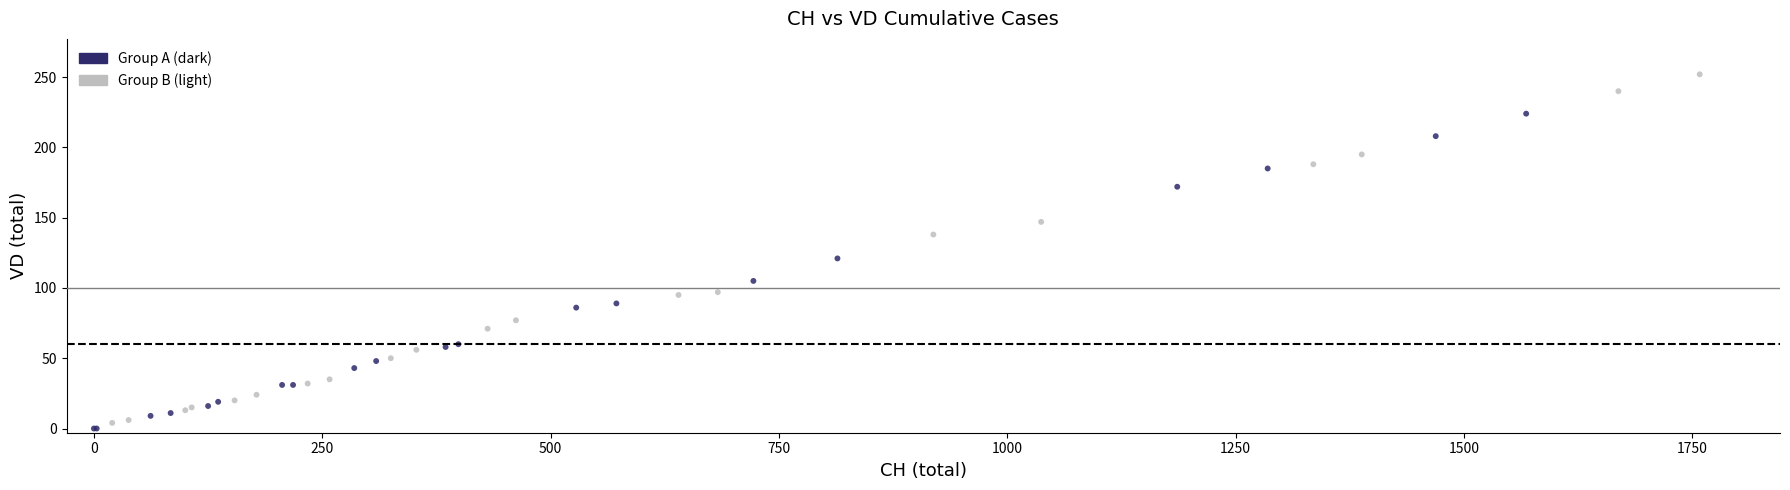

What Y value in the scatter plot is closest to 126?

121